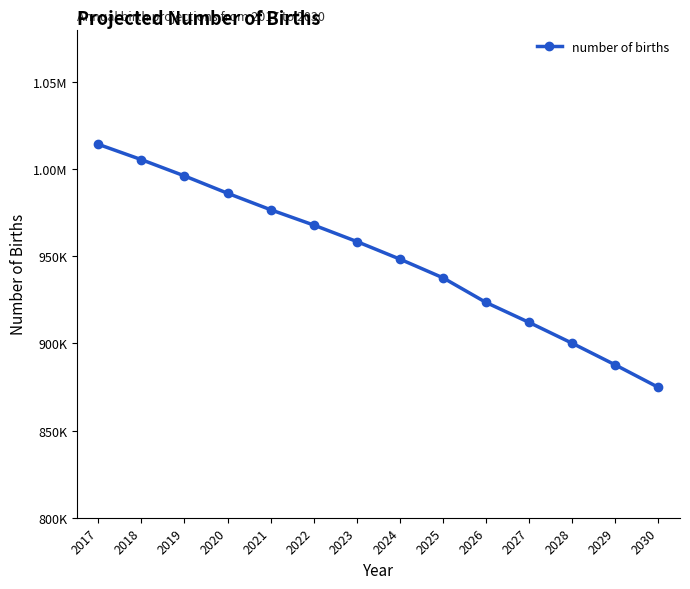

What is the value of the 10th point from the left?

923450.5